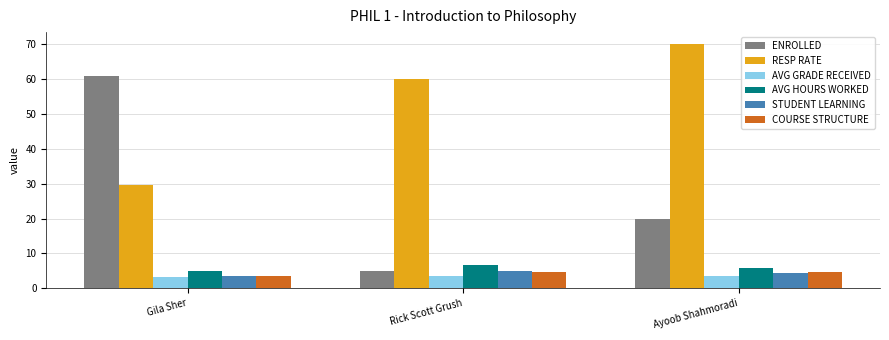

What are all the series names shown in the legend?

ENROLLED, RESP RATE, AVG GRADE RECEIVED, AVG HOURS WORKED, STUDENT LEARNING, COURSE STRUCTURE